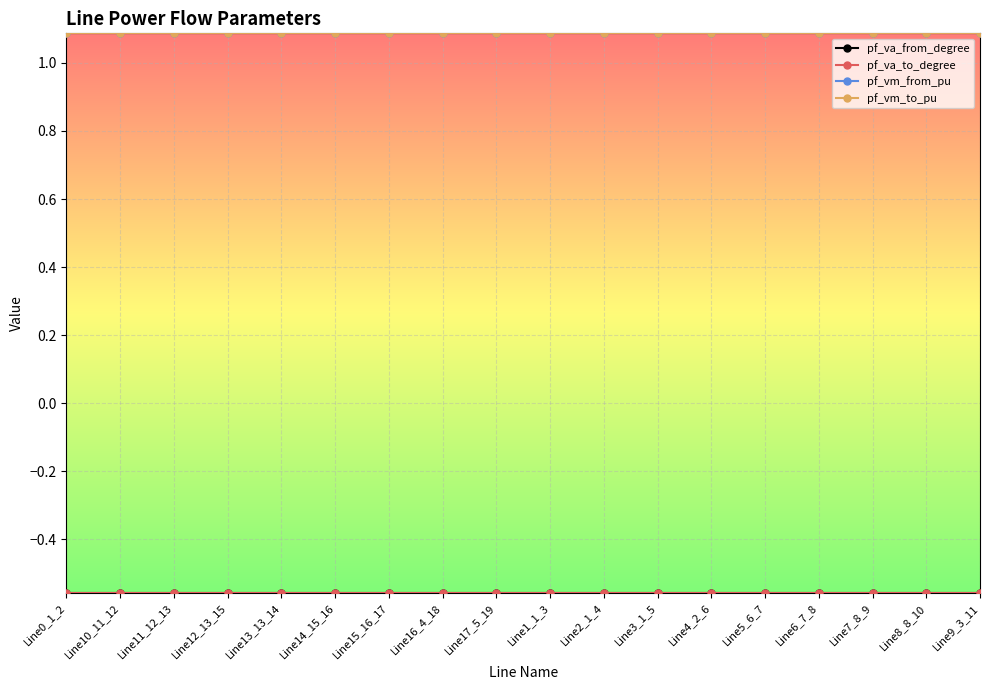

Does the chart have visible grid lines?

Yes